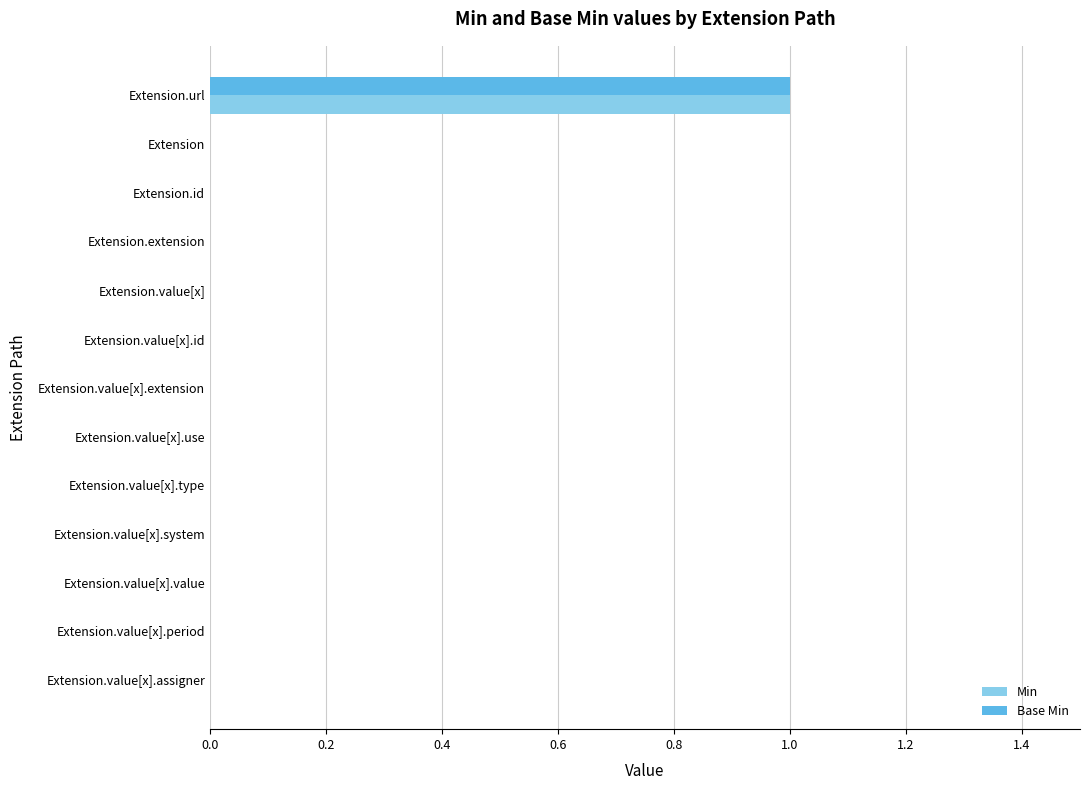

The value of Min at Extension is -1. True or false?

False